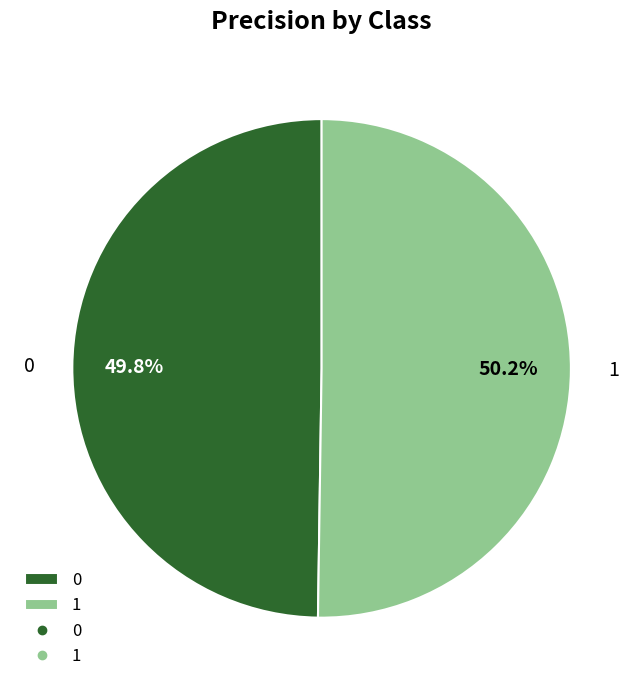

The 1 slice represents 39% of the pie. True or false?

False